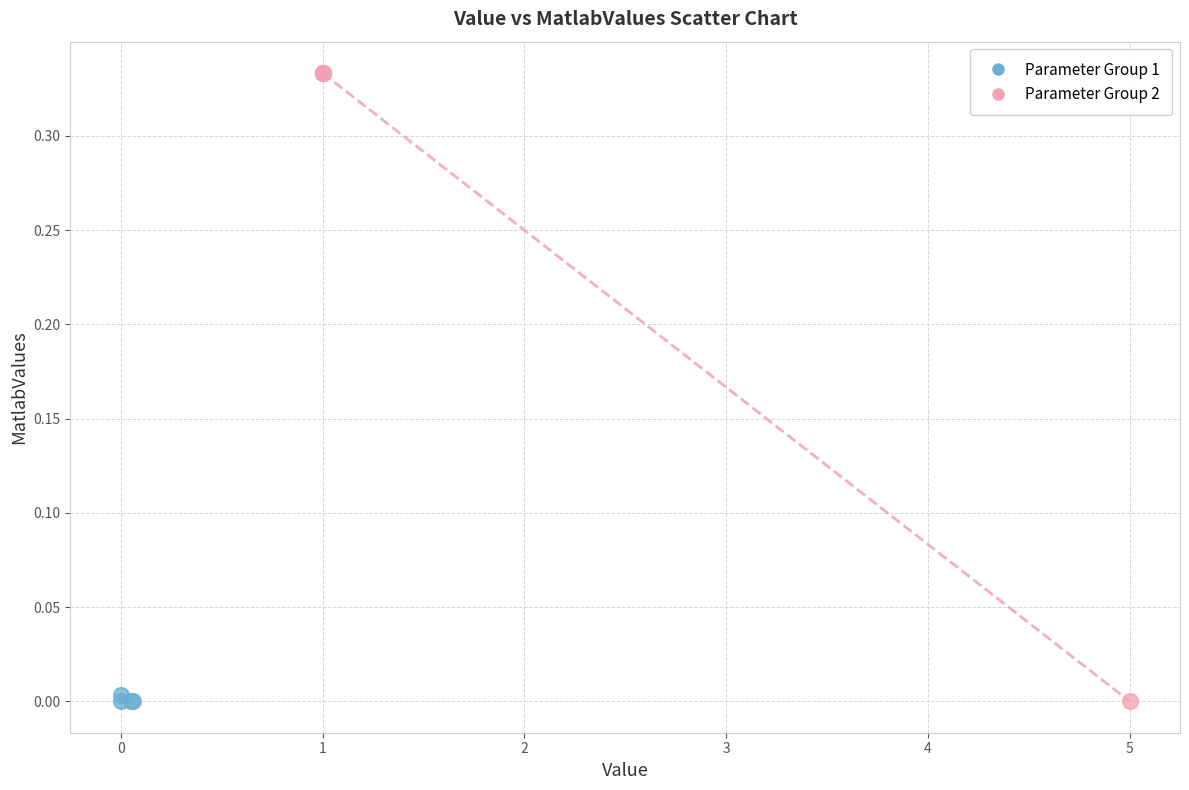

Which series reaches the maximum Y coordinate?

Parameter Group 2